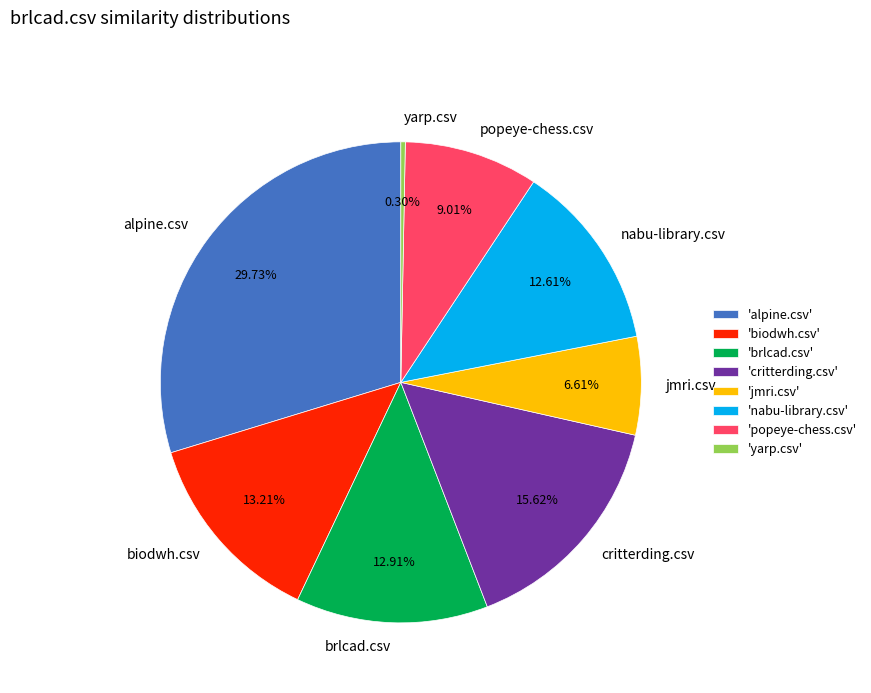

Rank the categories by value from highest to lowest.

alpine.csv, critterding.csv, biodwh.csv, brlcad.csv, nabu-library.csv, popeye-chess.csv, jmri.csv, yarp.csv